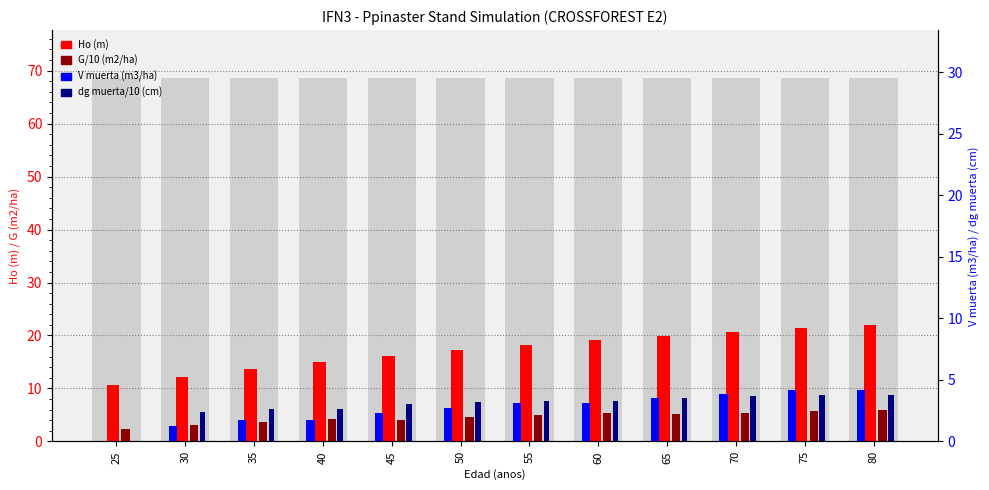

What is the approximate value of G/10 (m2/ha) at 30?

3.1